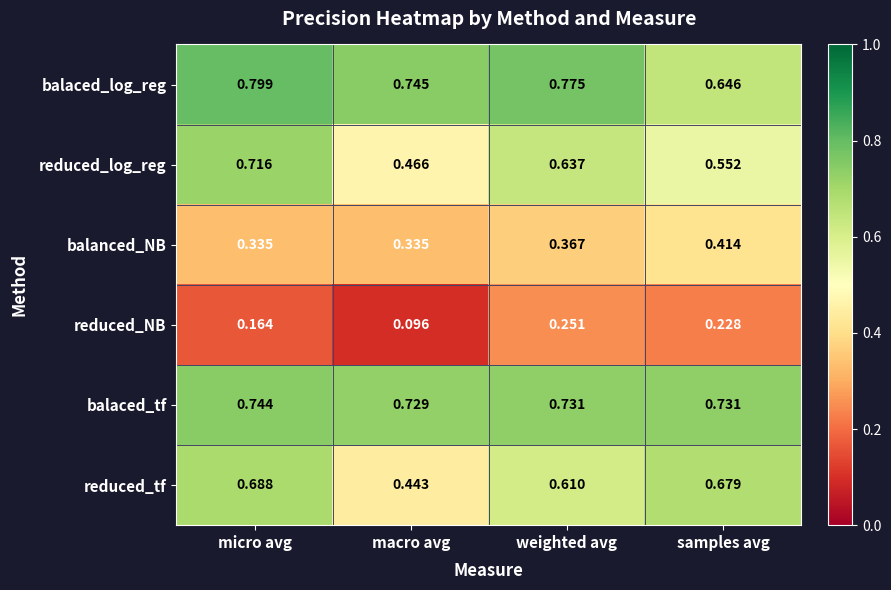

At which label does balaced_tf reach its peak?

micro avg